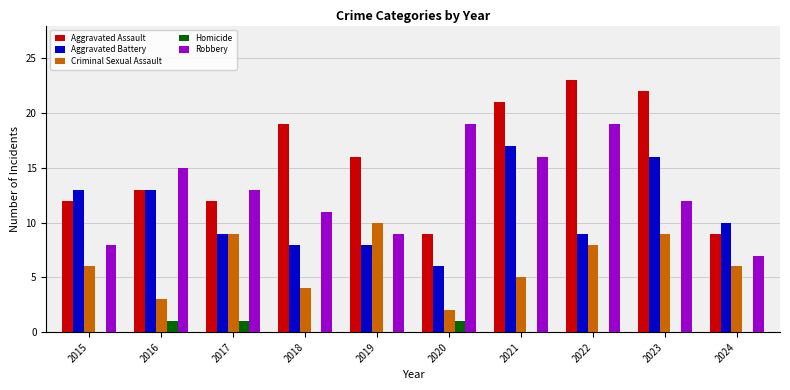

Count the number of categories in the chart.

10